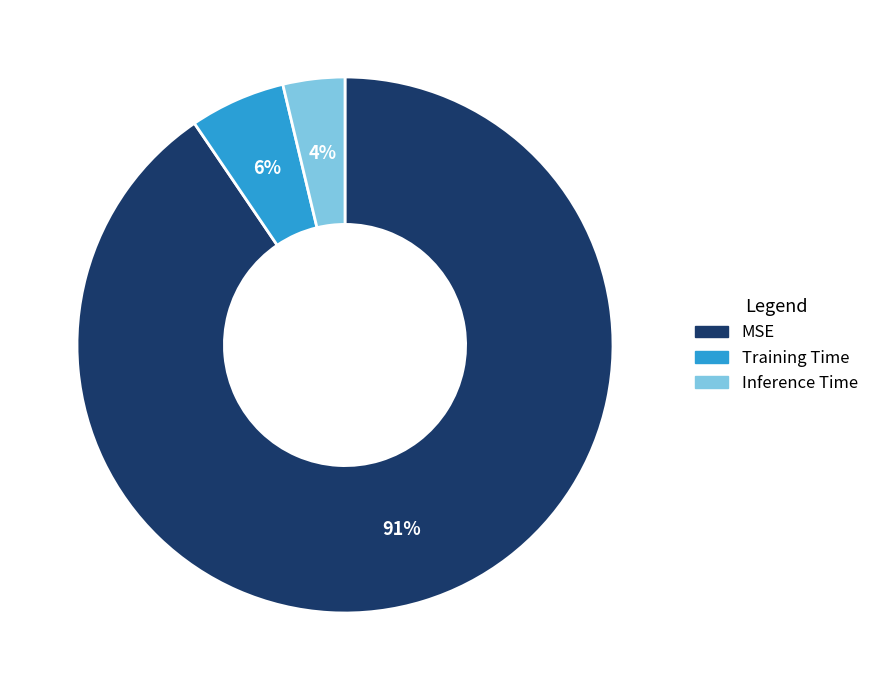

Count the number of slices in the pie.

3